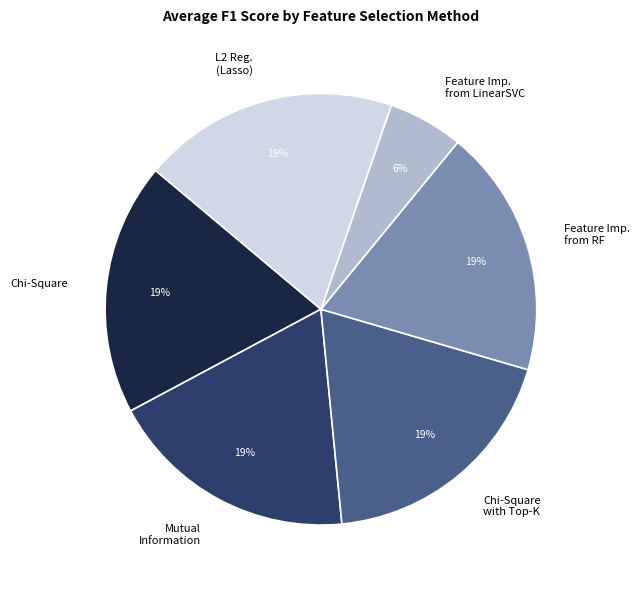

To the nearest percent, what is the combined percentage of Mutual Information and L2 Reg. (Lasso)?

38%